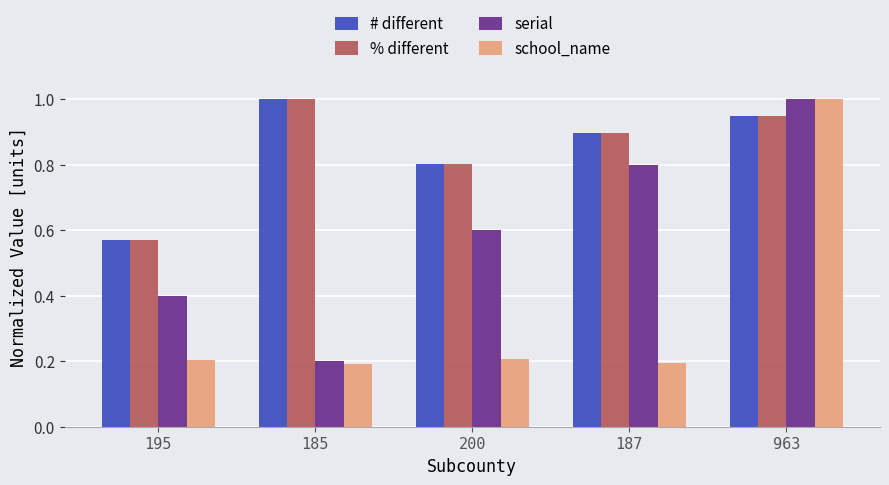

What is the difference between the maximum and minimum values in the serial series?

0.8